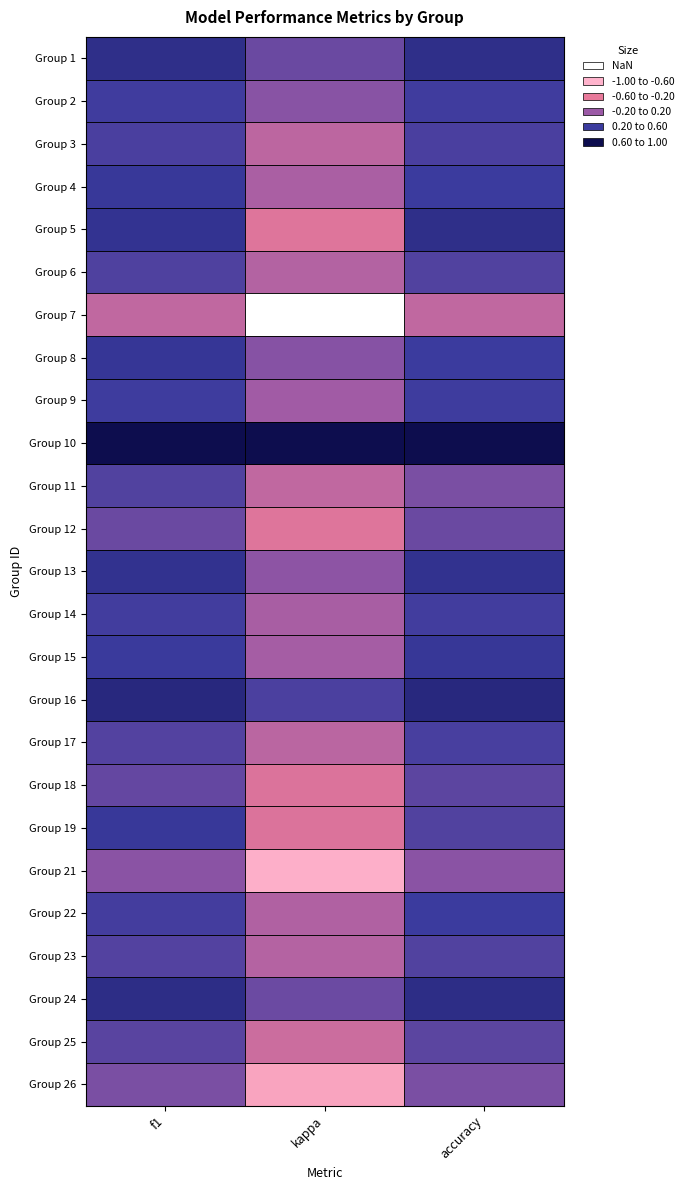

Reading left to right, what are all the values shown in this chart?

Group 1: f1=0.7	kappa=0.4	accuracy=0.7
Group 2: f1=0.6	kappa=0.3	accuracy=0.6
Group 3: f1=0.5	kappa=0.0	accuracy=0.5
Group 4: f1=0.6	kappa=0.1	accuracy=0.6
Group 5: f1=0.7	kappa=-0.2	accuracy=0.7
Group 6: f1=0.5	kappa=0.1	accuracy=0.5
Group 7: f1=0.0	kappa=-1.0	accuracy=0.0
Group 8: f1=0.6	kappa=0.3	accuracy=0.6
Group 9: f1=0.6	kappa=0.2	accuracy=0.6
Group 10: f1=1.0	kappa=1.0	accuracy=1.0
Group 11: f1=0.5	kappa=0.0	accuracy=0.3
Group 12: f1=0.4	kappa=-0.2	accuracy=0.4
Group 13: f1=0.7	kappa=0.2	accuracy=0.7
Group 14: f1=0.6	kappa=0.1	accuracy=0.6
Group 15: f1=0.6	kappa=0.1	accuracy=0.6
Group 16: f1=0.8	kappa=0.5	accuracy=0.8
Group 17: f1=0.5	kappa=0.0	accuracy=0.5
Group 18: f1=0.4	kappa=-0.1	accuracy=0.5
Group 19: f1=0.6	kappa=-0.1	accuracy=0.5
Group 21: f1=0.3	kappa=-0.6	accuracy=0.3
Group 22: f1=0.6	kappa=0.1	accuracy=0.6
Group 23: f1=0.5	kappa=0.1	accuracy=0.5
Group 24: f1=0.7	kappa=0.4	accuracy=0.7
Group 25: f1=0.5	kappa=-0.1	accuracy=0.5
Group 26: f1=0.3	kappa=-0.5	accuracy=0.3